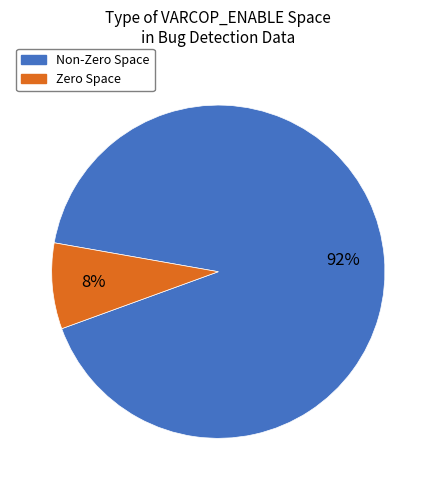

Does any single category account for the majority?

Yes